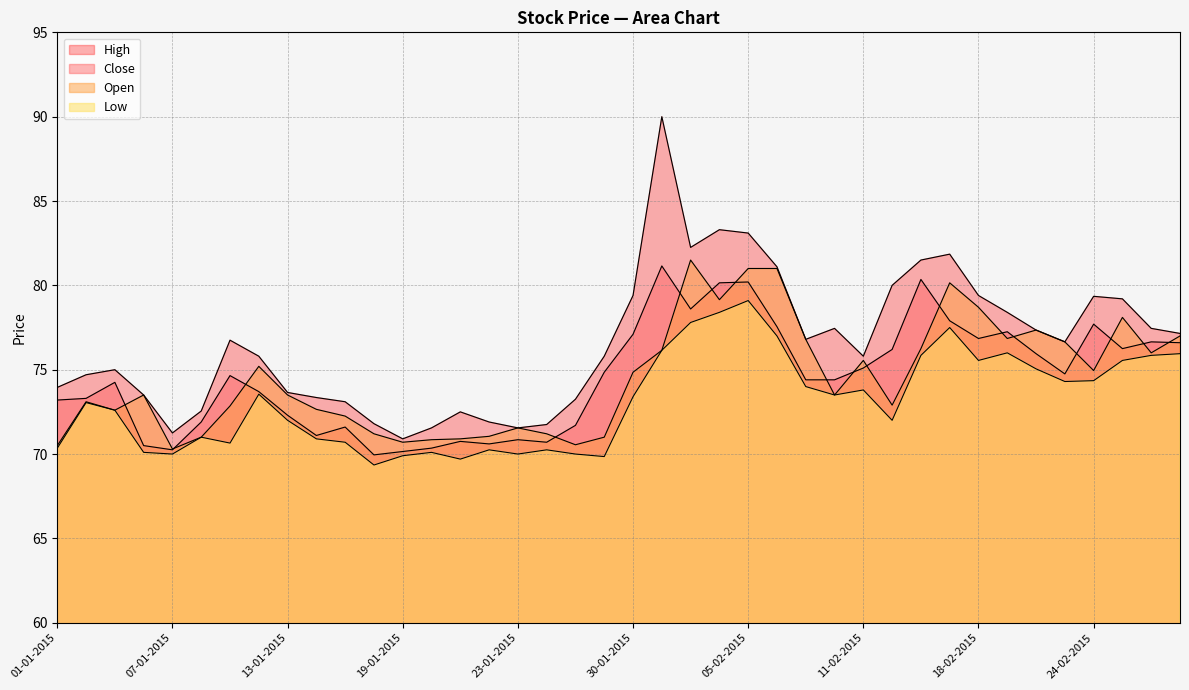

What is the label of the 34th point from the right?

09-01-2015